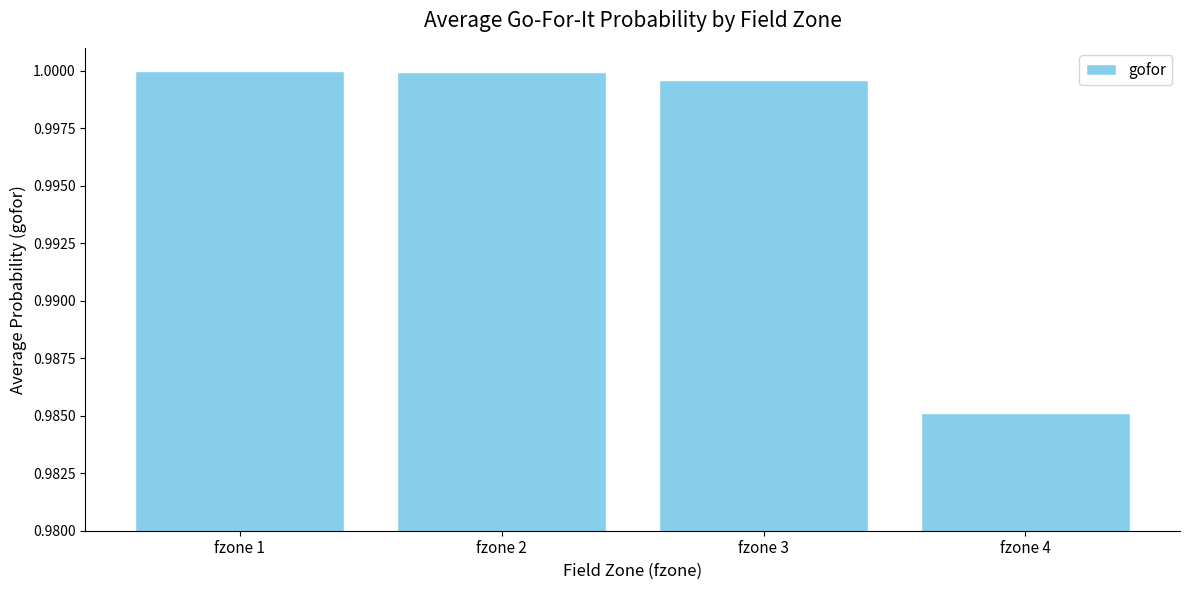

Are the bars grouped side by side (vs. stacked)?

No